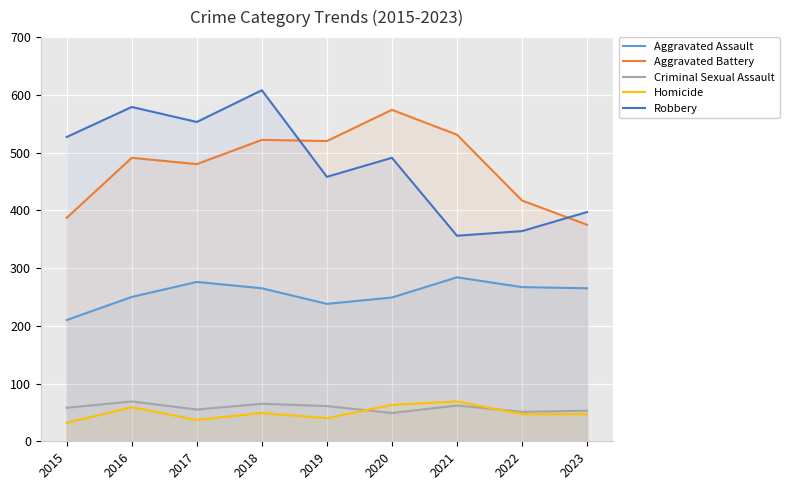

What is the total value across all series at 2018?

1509